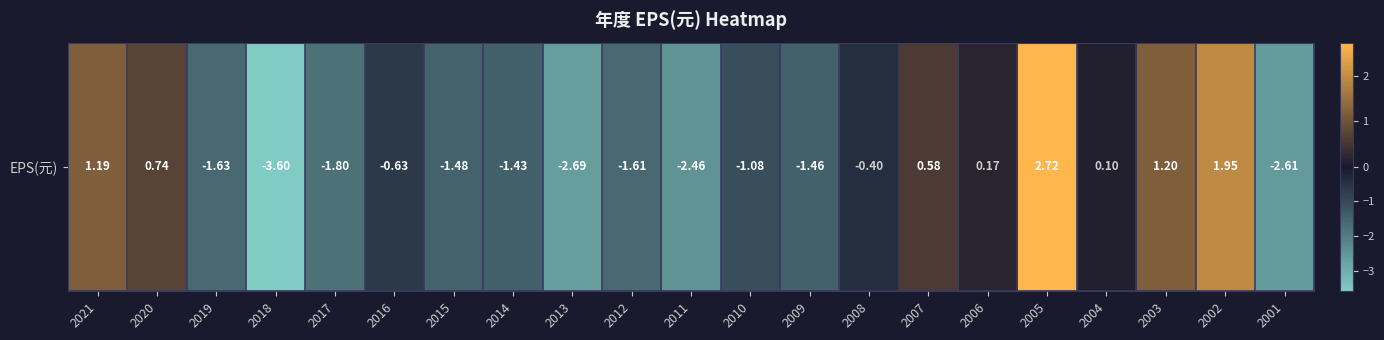

Count the number of data series in this chart.

1